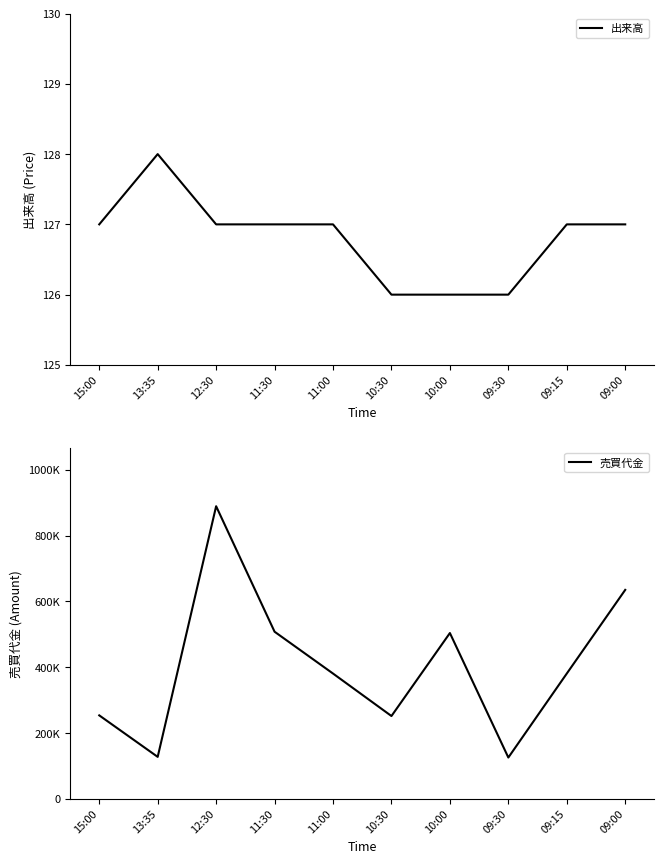

Is it true that 売買代金 equals 126000 at 09:30?

True